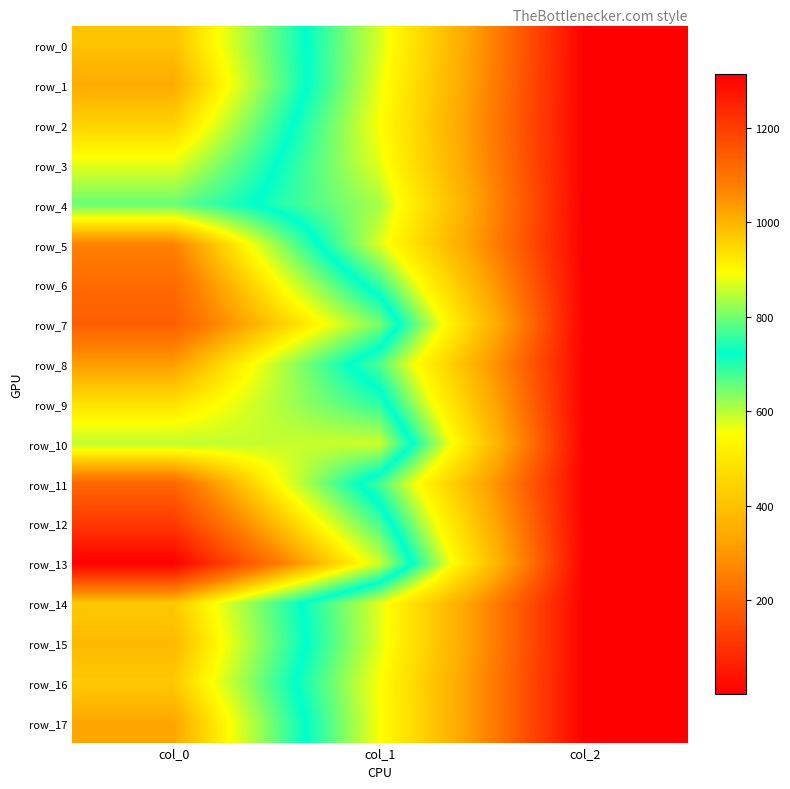

What is the difference between the second highest and minimum values in the row_0 series?

578.5